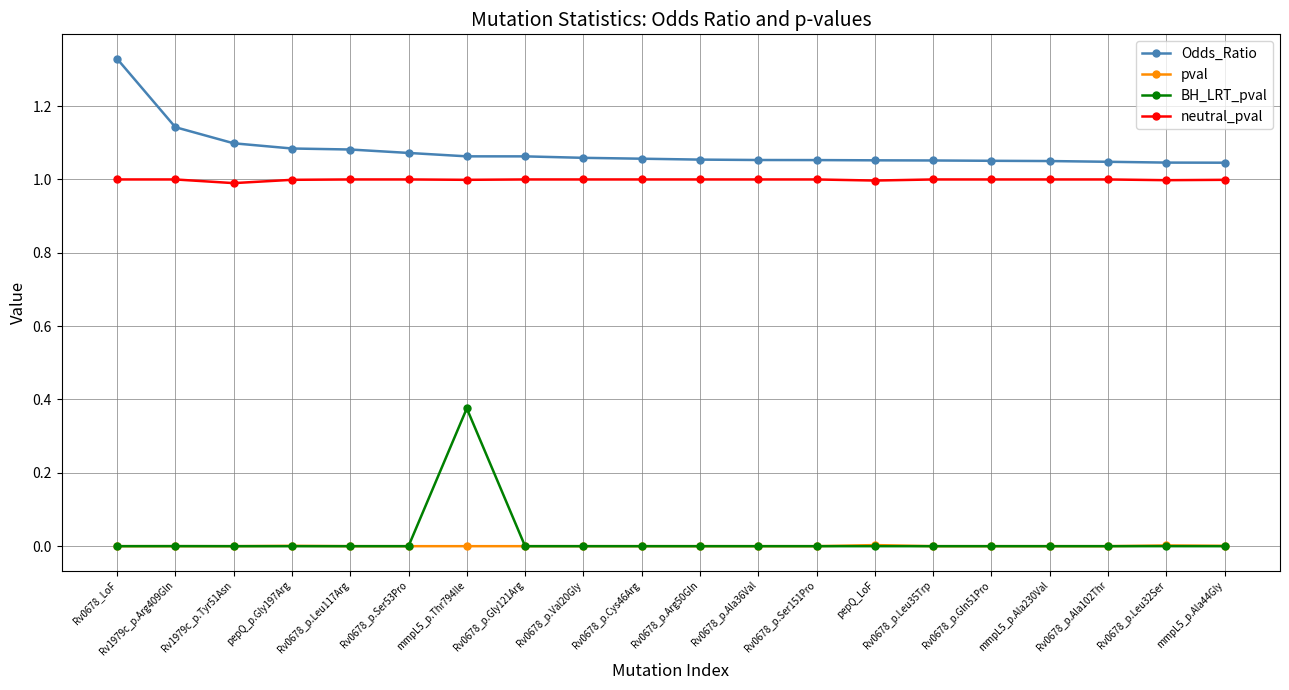

Which series changed the most between Rv1979c_p.Arg409Gln and Rv0678_p.Val20Gly?

Odds_Ratio